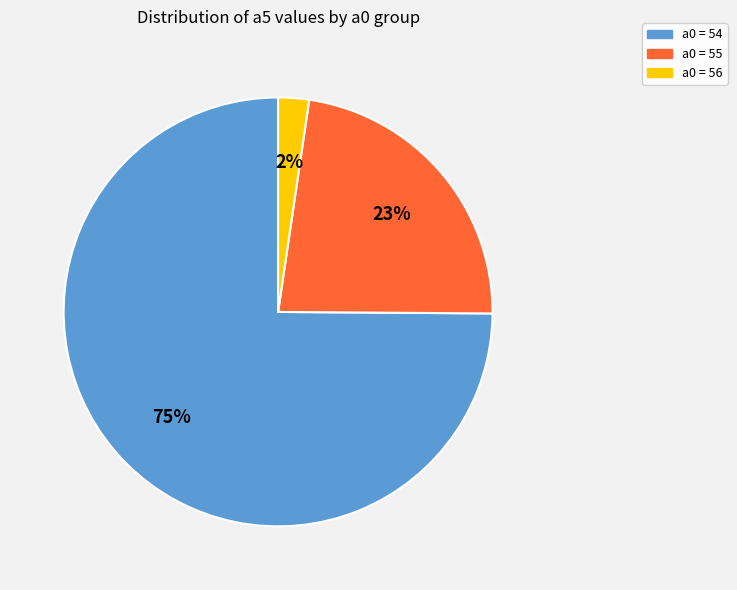

To the nearest percent, what is the difference between the largest and smallest slice percentages?

73%